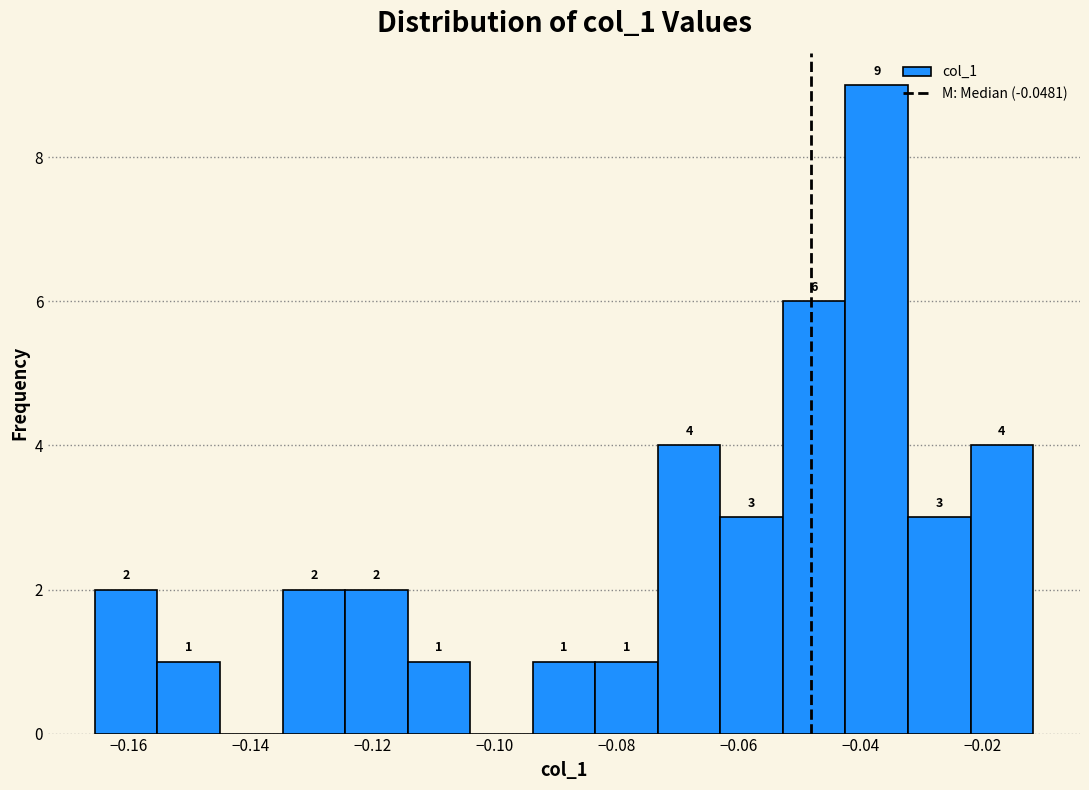

Over which range of the x-axis is the bar tallest?

-0.042 to -0.032